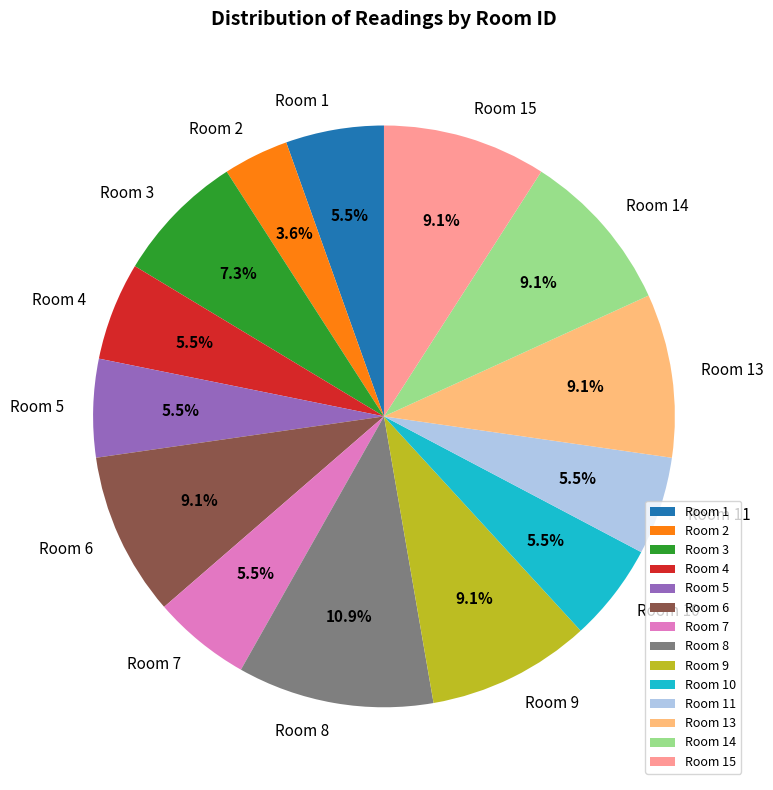

Is there any slice that represents more than half of the pie?

No